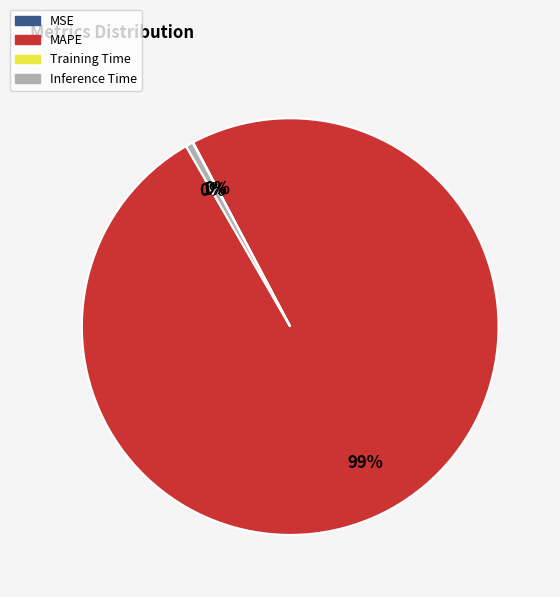

To the nearest percent, what percentage of the pie is MAPE?

99%